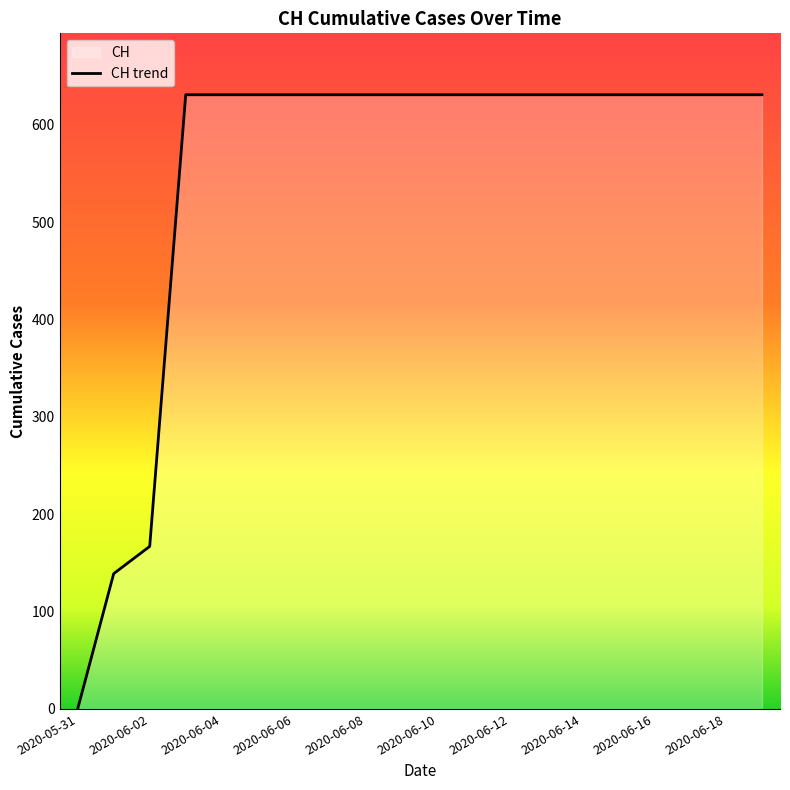

List the labels in order of value, smallest first.

2020-05-31, 2020-06-01, 2020-06-02, 2020-06-03, 2020-06-04, 2020-06-05, 2020-06-06, 2020-06-07, 2020-06-08, 2020-06-09, 2020-06-10, 2020-06-11, 2020-06-12, 2020-06-13, 2020-06-14, 2020-06-15, 2020-06-16, 2020-06-17, 2020-06-18, 2020-06-19